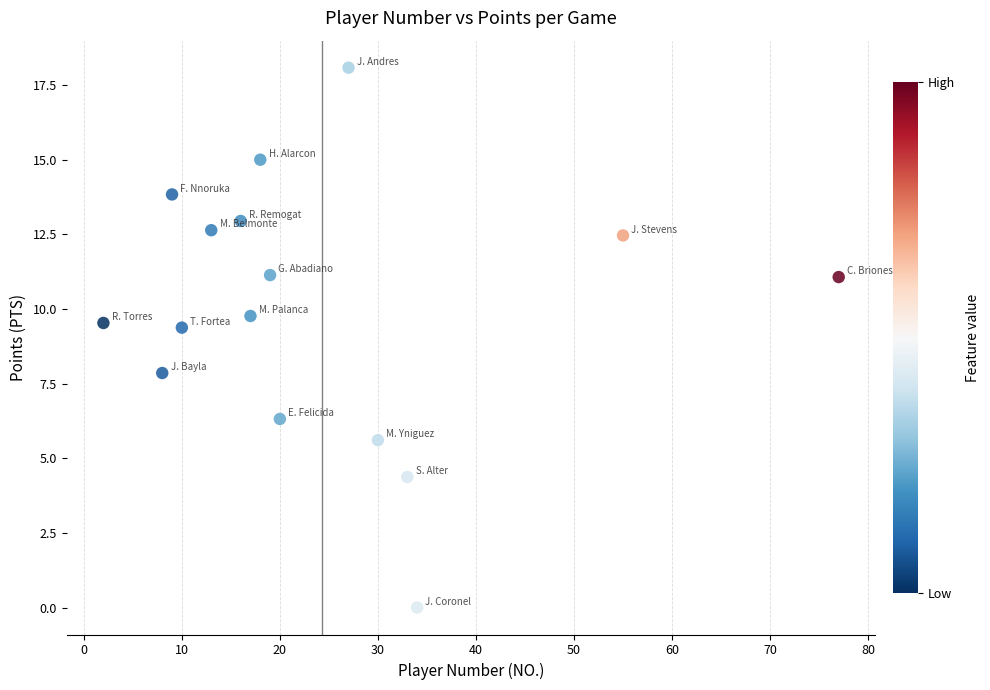

What is the range of Y values (max minus min)?

18.1